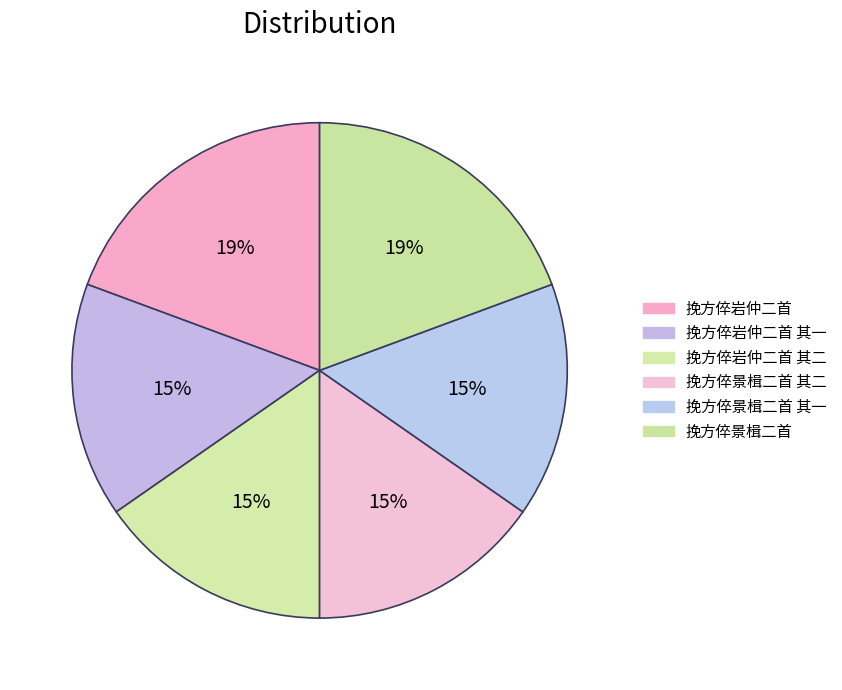

Does any single category account for the majority?

No